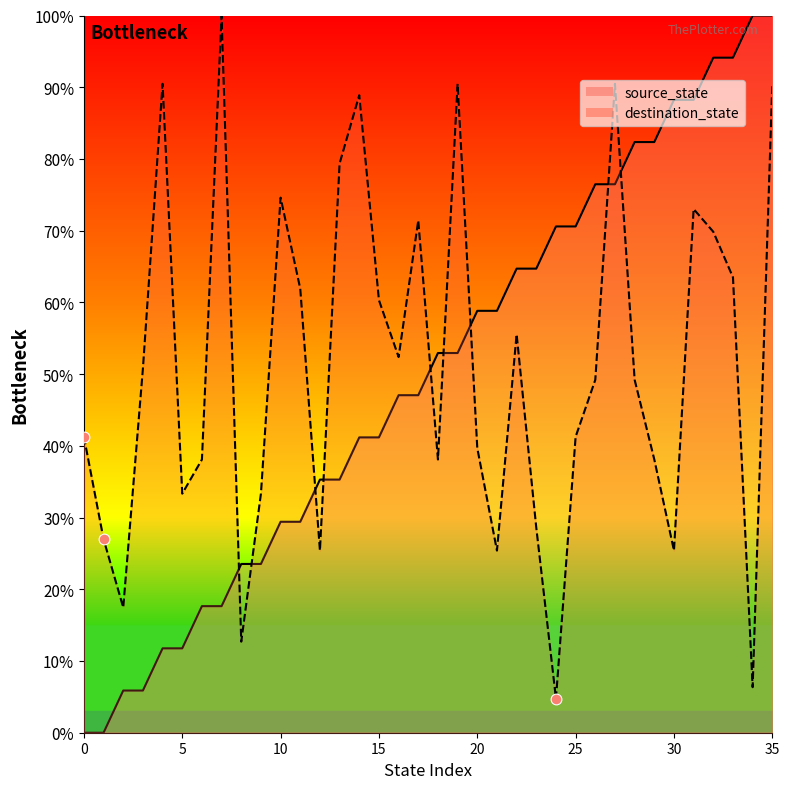

What is the total value across all series at 8?

36.2